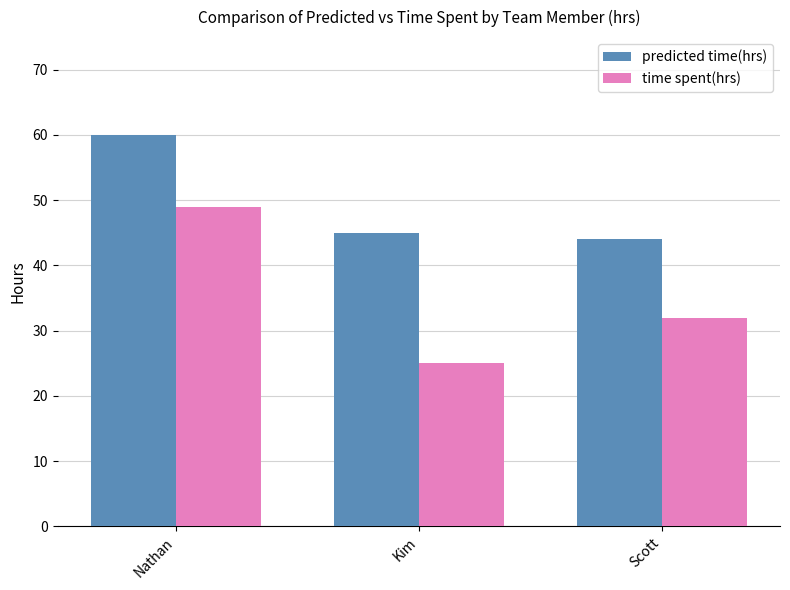

Rank the categories by time spent(hrs) value from lowest to highest.

Kim, Scott, Nathan